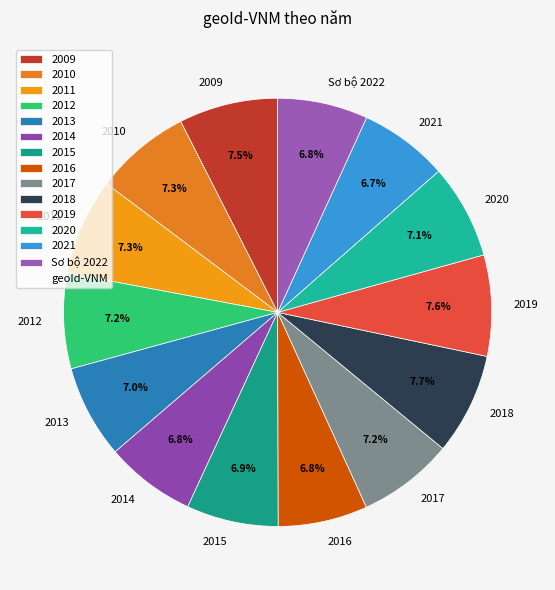

Approximately how many times larger is the value at 2016 compared to 2010?

0.9